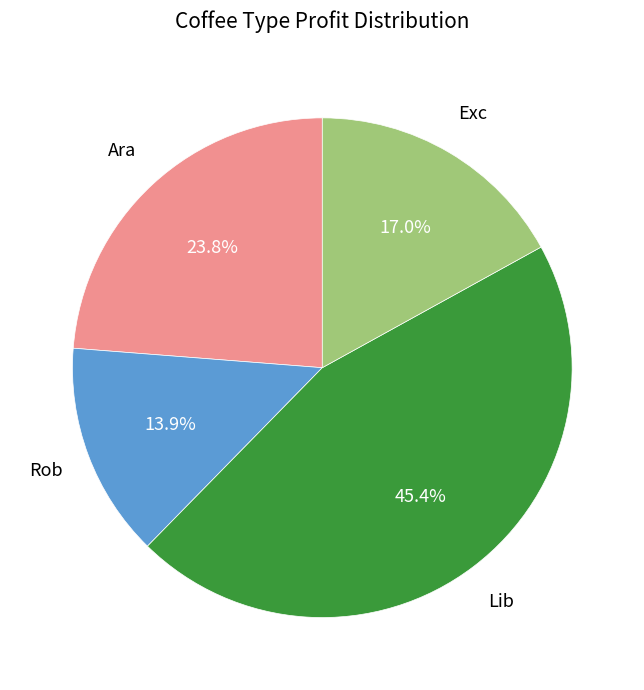

How many slices are in this pie chart?

4